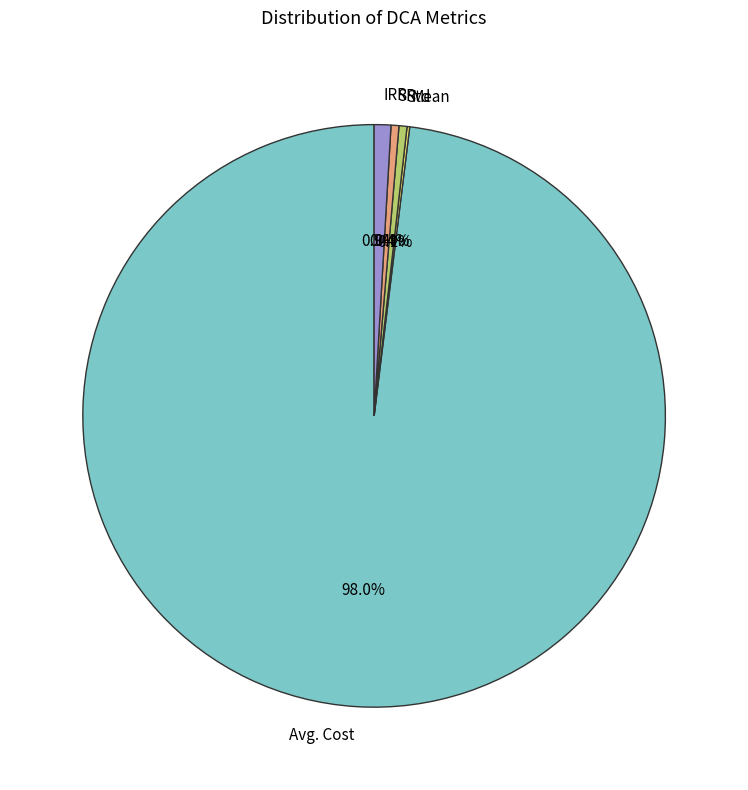

What is the majority slice?

Avg. Cost